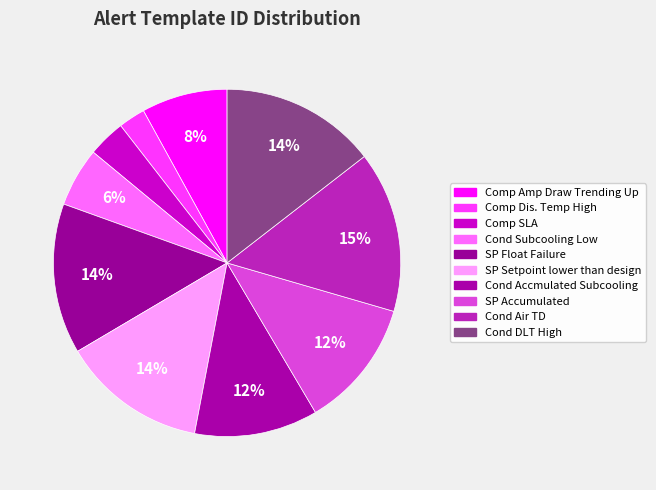

Between SP Accumulated and Comp SLA, which is larger?

SP Accumulated